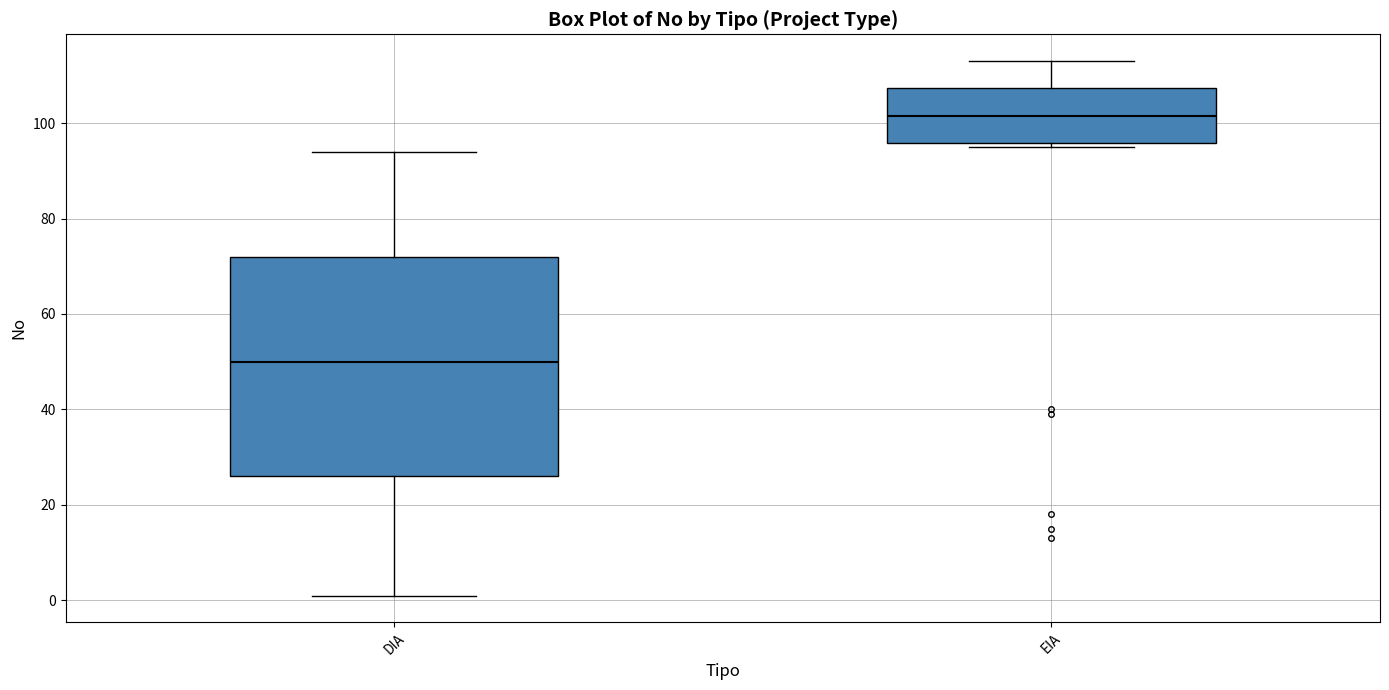

Reading left to right, read every box against the y-axis: the position of its median line, the range the box covers, and the ends of its whiskers. The values are not printed on the chart, so give them approximately, as read against the axis.

DIA: median 50, box 26 to 72, whiskers 2 to 94
EIA: median 102, box 96 to 108, whiskers 96 (just below the box's lower edge) to 114